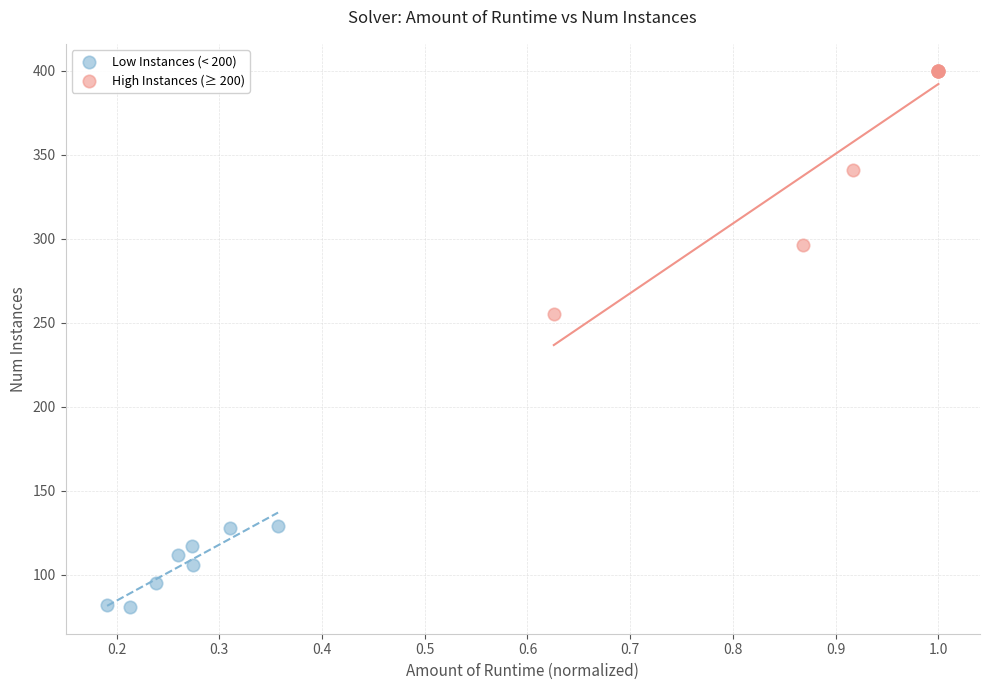

Which series reaches the maximum Y coordinate?

High Instances (≥ 200)